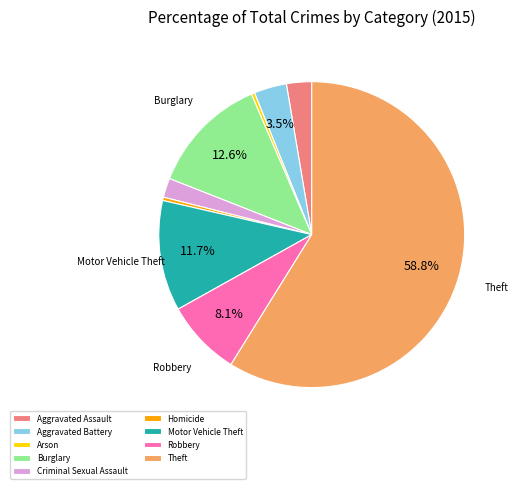

The Robbery slice represents 22% of the pie. True or false?

False